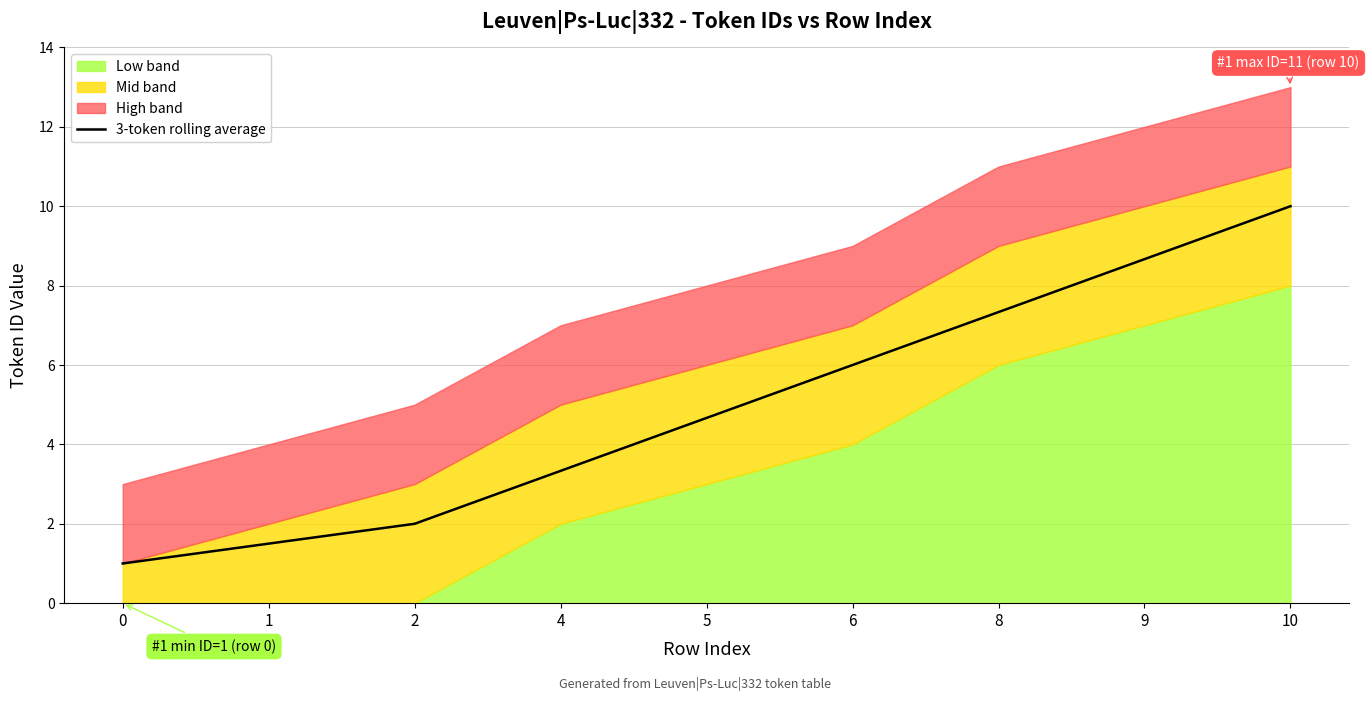

List the labels in order of value, largest first.

10, 9, 8, 6, 5, 4, 2, 1, 0